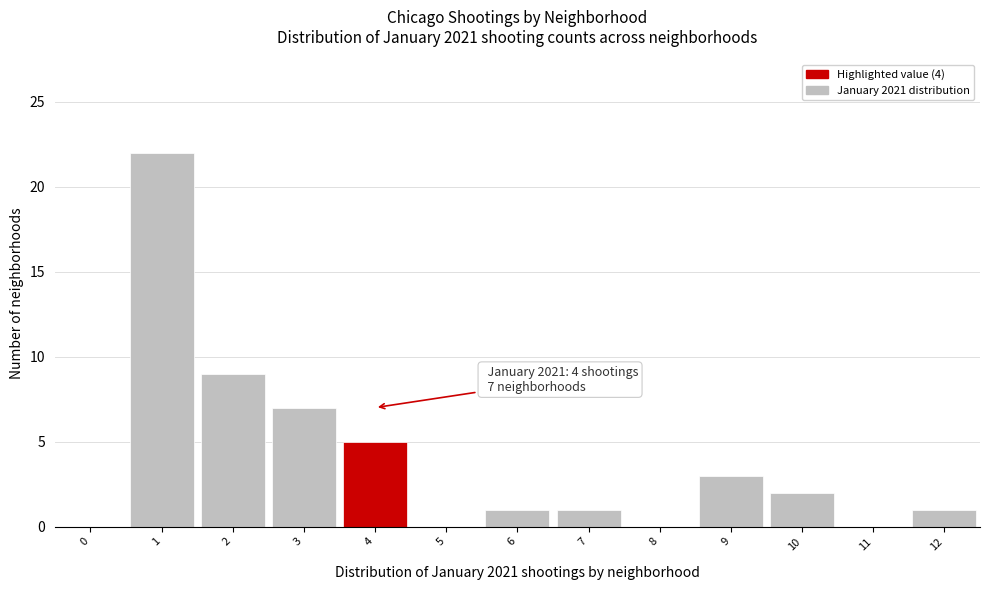

Over which range of the x-axis is the bar tallest?

0.5 to 1.5